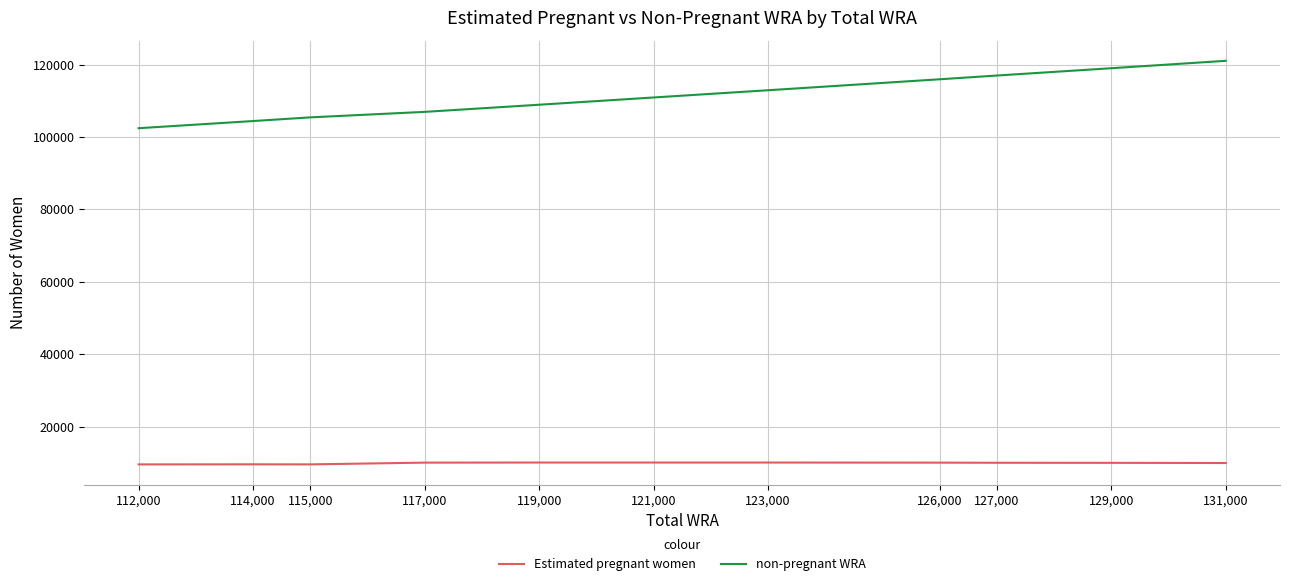

What is the spread (max minus min) of values at 119,000?

98846.8